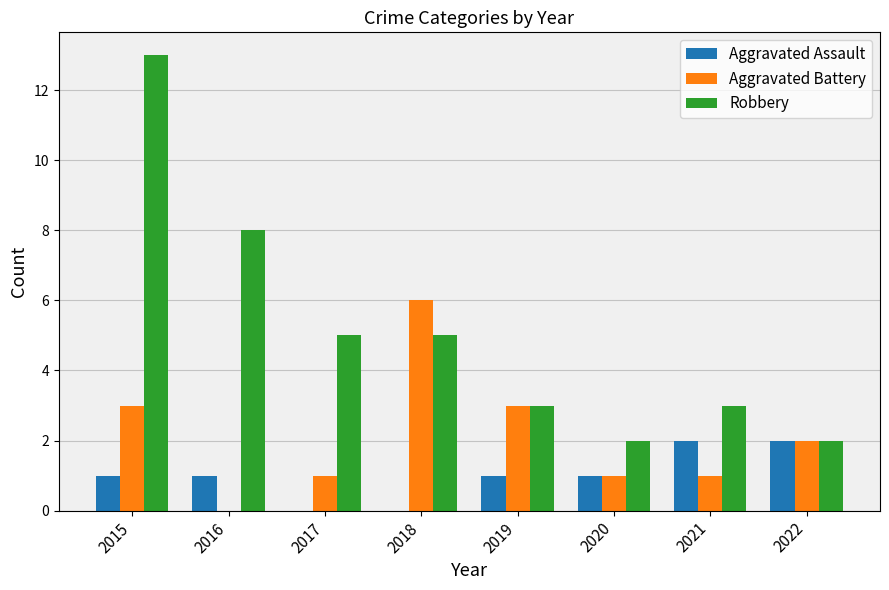

The Robbery series shows 13 at 2016. True or false?

False